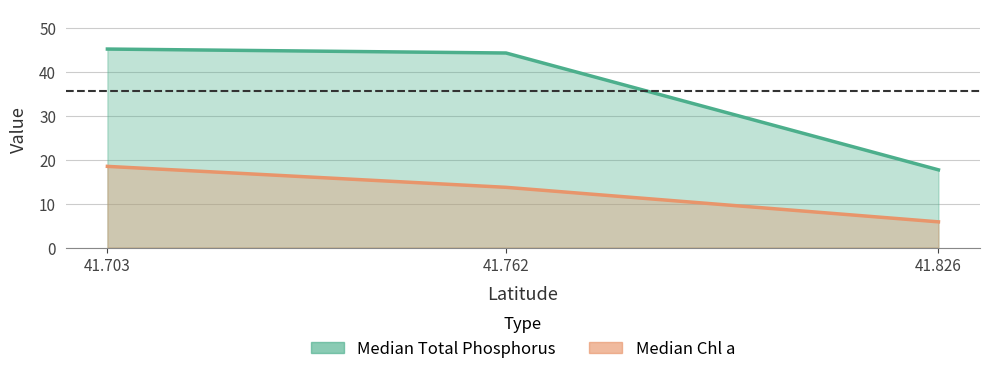

At how many categories does at least one series exceed 36?

2